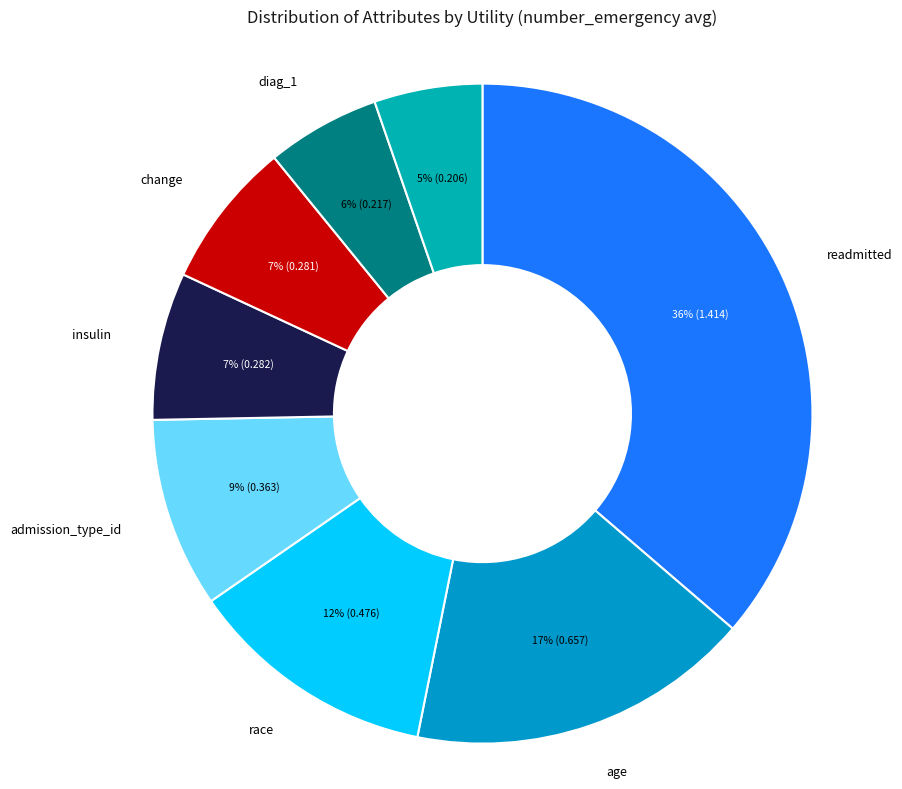

What is the largest slice in the pie chart?

readmitted